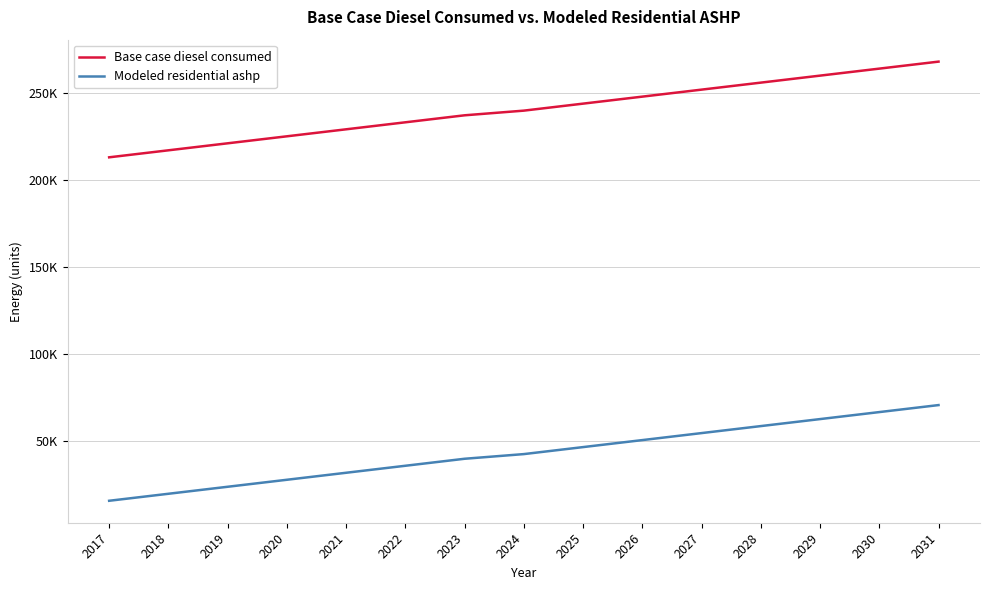

At which category is the sum across all series the highest?

2031